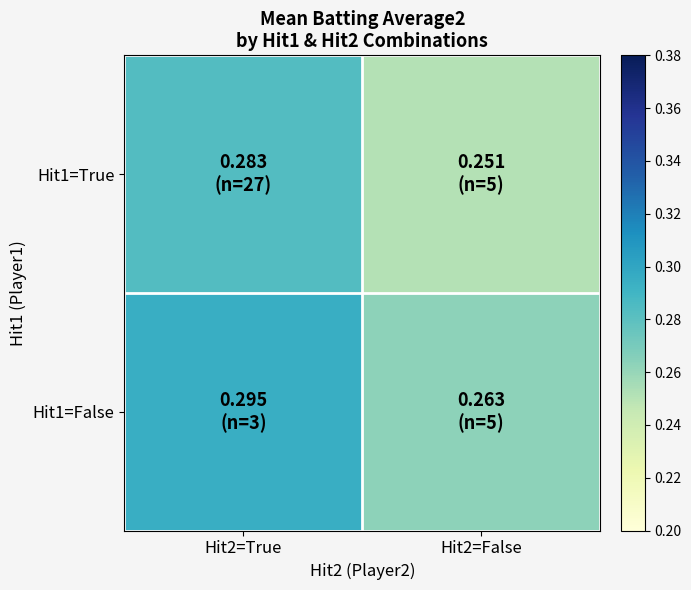

Reading right to left, list all the values displayed in this chart.

Hit1=True: Hit2=False=0.3	Hit2=True=0.3
Hit1=False: Hit2=False=0.3	Hit2=True=0.3